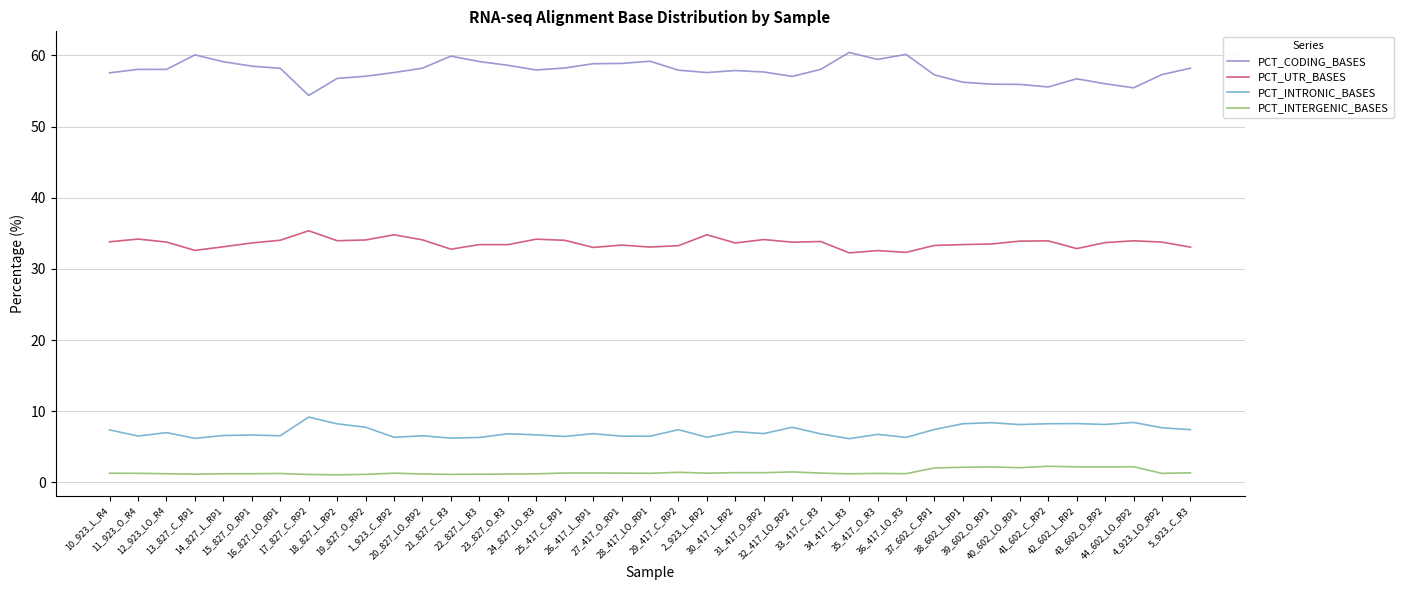

What is the sum of the PCT_CODING_BASES values at 19_827_O_RP2 and 39_602_O_RP1?

113.0